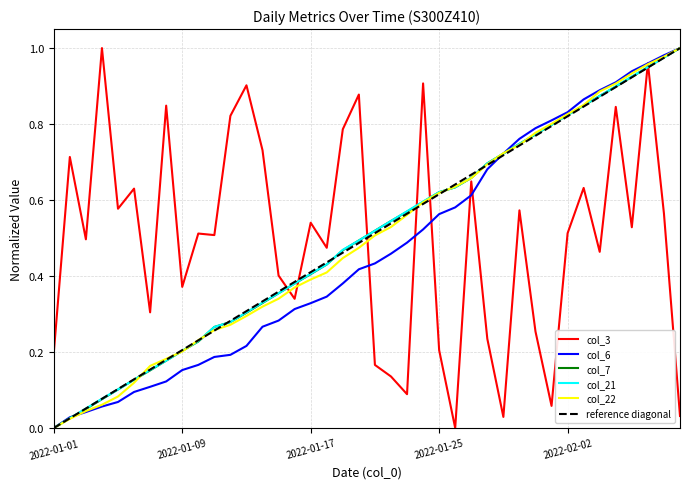

Reading left to right, list all the values displayed in this chart.

col_3: 2022-01-01=0.2	2022-01-02=0.7	2022-01-03=0.5	2022-01-04=1.0	2022-01-05=0.6	2022-01-06=0.6	2022-01-07=0.3	2022-01-08=0.8	2022-01-09=0.4	2022-01-10=0.5	2022-01-11=0.5	2022-01-12=0.8	2022-01-13=0.9	2022-01-14=0.7	2022-01-15=0.4	2022-01-16=0.3	2022-01-17=0.5	2022-01-18=0.5	2022-01-19=0.8	2022-01-20=0.9	2022-01-21=0.2	2022-01-22=0.1	2022-01-23=0.1	2022-01-24=0.9	2022-01-25=0.2	2022-01-26=0.0	2022-01-27=0.6	2022-01-28=0.2	2022-01-29=0.0	2022-01-30=0.6	2022-01-31=0.3	2022-02-01=0.1	2022-02-02=0.5	2022-02-03=0.6	2022-02-04=0.5	2022-02-05=0.8	2022-02-06=0.5	2022-02-07=1.0	2022-02-08=0.6	2022-02-09=0.0
col_6: 2022-01-01=0.0	2022-01-02=0.0	2022-01-03=0.0	2022-01-04=0.1	2022-01-05=0.1	2022-01-06=0.1	2022-01-07=0.1	2022-01-08=0.1	2022-01-09=0.2	2022-01-10=0.2	2022-01-11=0.2	2022-01-12=0.2	2022-01-13=0.2	2022-01-14=0.3	2022-01-15=0.3	2022-01-16=0.3	2022-01-17=0.3	2022-01-18=0.3	2022-01-19=0.4	2022-01-20=0.4	2022-01-21=0.4	2022-01-22=0.5	2022-01-23=0.5	2022-01-24=0.5	2022-01-25=0.6	2022-01-26=0.6	2022-01-27=0.6	2022-01-28=0.7	2022-01-29=0.7	2022-01-30=0.8	2022-01-31=0.8	2022-02-01=0.8	2022-02-02=0.8	2022-02-03=0.9	2022-02-04=0.9	2022-02-05=0.9	2022-02-06=0.9	2022-02-07=1.0	2022-02-08=1.0	2022-02-09=1.0
col_7: 2022-01-01=0.0	2022-01-02=0.0	2022-01-03=0.1	2022-01-04=0.1	2022-01-05=0.1	2022-01-06=0.1	2022-01-07=0.2	2022-01-08=0.2	2022-01-09=0.2	2022-01-10=0.2	2022-01-11=0.3	2022-01-12=0.3	2022-01-13=0.3	2022-01-14=0.3	2022-01-15=0.4	2022-01-16=0.4	2022-01-17=0.4	2022-01-18=0.4	2022-01-19=0.5	2022-01-20=0.5	2022-01-21=0.5	2022-01-22=0.5	2022-01-23=0.6	2022-01-24=0.6	2022-01-25=0.6	2022-01-26=0.6	2022-01-27=0.7	2022-01-28=0.7	2022-01-29=0.7	2022-01-30=0.7	2022-01-31=0.8	2022-02-01=0.8	2022-02-02=0.8	2022-02-03=0.8	2022-02-04=0.9	2022-02-05=0.9	2022-02-06=0.9	2022-02-07=0.9	2022-02-08=1.0	2022-02-09=1.0
col_21: 2022-01-01=0.0	2022-01-02=0.0	2022-01-03=0.1	2022-01-04=0.1	2022-01-05=0.1	2022-01-06=0.1	2022-01-07=0.2	2022-01-08=0.2	2022-01-09=0.2	2022-01-10=0.2	2022-01-11=0.3	2022-01-12=0.3	2022-01-13=0.3	2022-01-14=0.3	2022-01-15=0.4	2022-01-16=0.4	2022-01-17=0.4	2022-01-18=0.4	2022-01-19=0.5	2022-01-20=0.5	2022-01-21=0.5	2022-01-22=0.5	2022-01-23=0.6	2022-01-24=0.6	2022-01-25=0.6	2022-01-26=0.6	2022-01-27=0.7	2022-01-28=0.7	2022-01-29=0.7	2022-01-30=0.7	2022-01-31=0.8	2022-02-01=0.8	2022-02-02=0.8	2022-02-03=0.8	2022-02-04=0.9	2022-02-05=0.9	2022-02-06=0.9	2022-02-07=0.9	2022-02-08=1.0	2022-02-09=1.0
col_22: 2022-01-01=0.0	2022-01-02=0.0	2022-01-03=0.0	2022-01-04=0.1	2022-01-05=0.1	2022-01-06=0.1	2022-01-07=0.2	2022-01-08=0.2	2022-01-09=0.2	2022-01-10=0.2	2022-01-11=0.3	2022-01-12=0.3	2022-01-13=0.3	2022-01-14=0.3	2022-01-15=0.3	2022-01-16=0.4	2022-01-17=0.4	2022-01-18=0.4	2022-01-19=0.4	2022-01-20=0.5	2022-01-21=0.5	2022-01-22=0.5	2022-01-23=0.6	2022-01-24=0.6	2022-01-25=0.6	2022-01-26=0.6	2022-01-27=0.7	2022-01-28=0.7	2022-01-29=0.7	2022-01-30=0.7	2022-01-31=0.8	2022-02-01=0.8	2022-02-02=0.8	2022-02-03=0.9	2022-02-04=0.9	2022-02-05=0.9	2022-02-06=0.9	2022-02-07=1.0	2022-02-08=1.0	2022-02-09=1.0